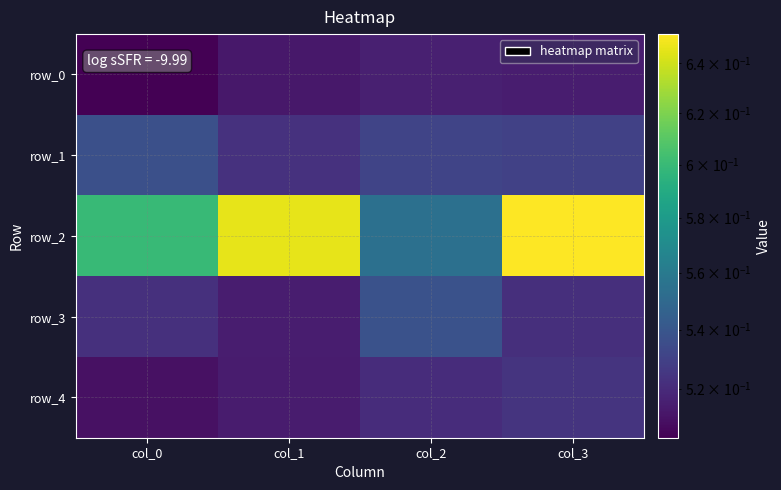

How many row_1 values are between 0 and 1?

4